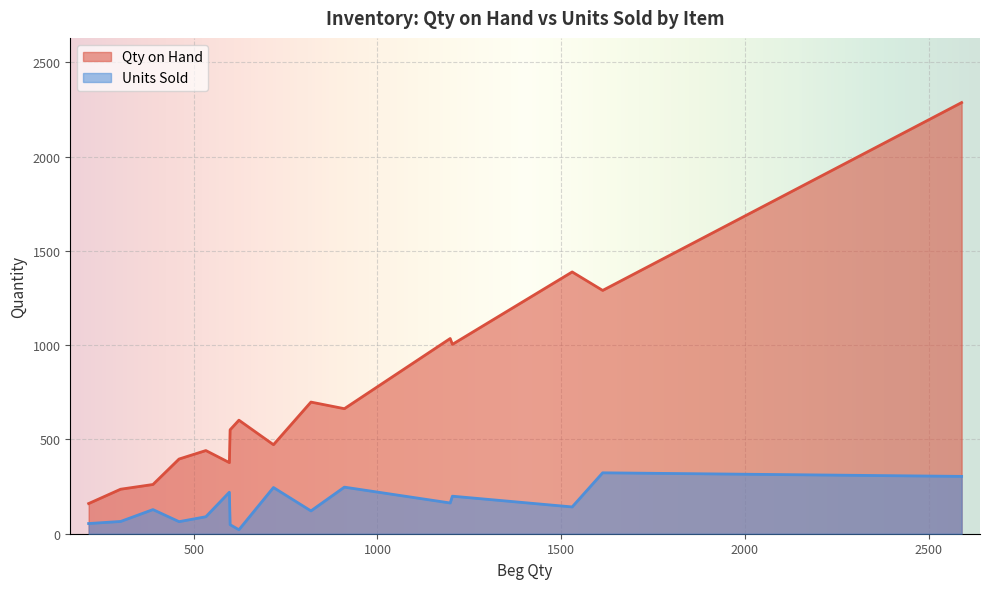

List the series in order of their peak value, lowest first.

Units Sold, Qty on Hand